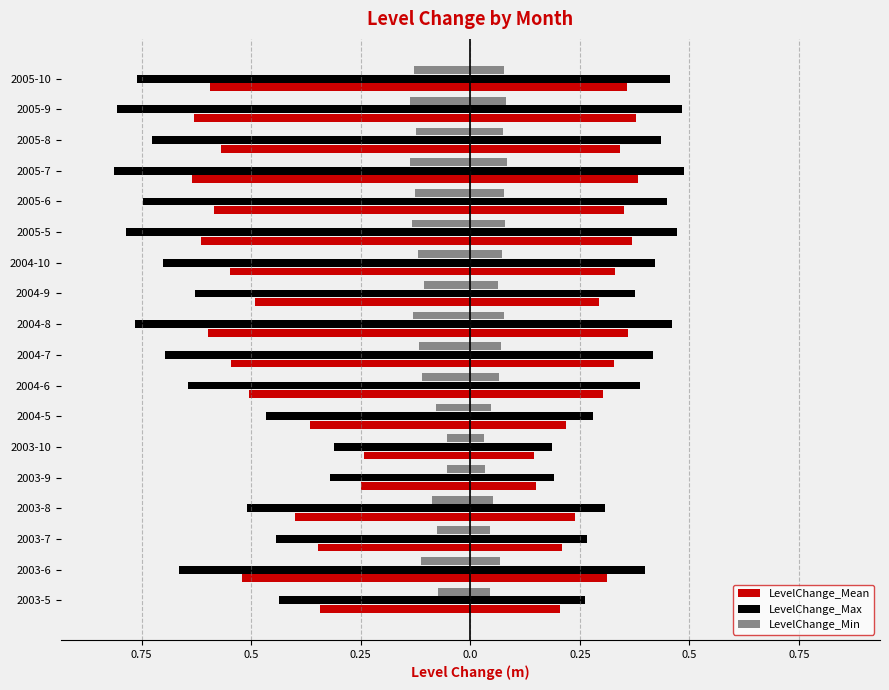

What is the spread (max minus min) of values at 2004-8?

0.6